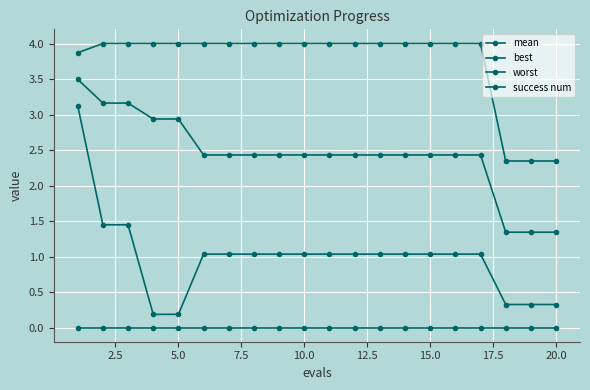

True or false: worst has more than 2 interior local peaks.

False